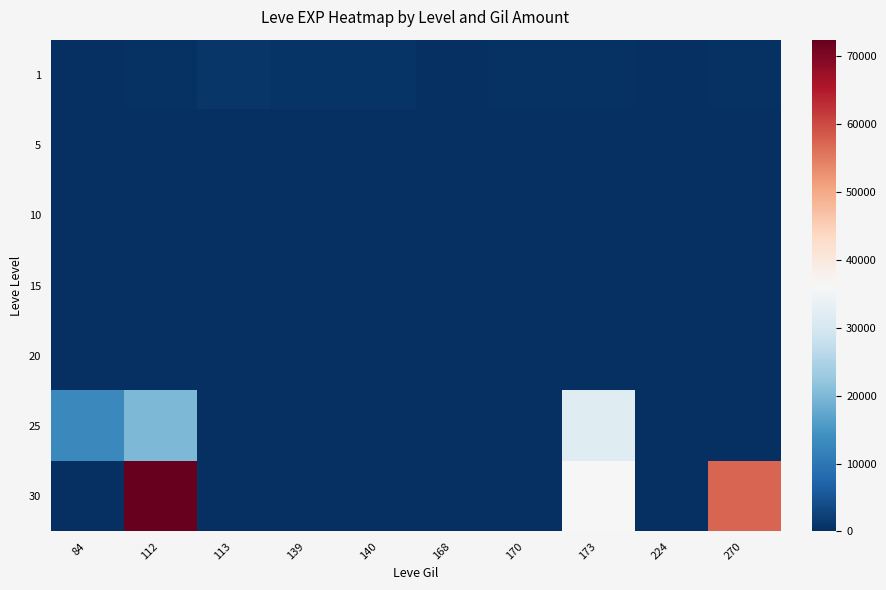

At which category is the sum across all series the highest?

112